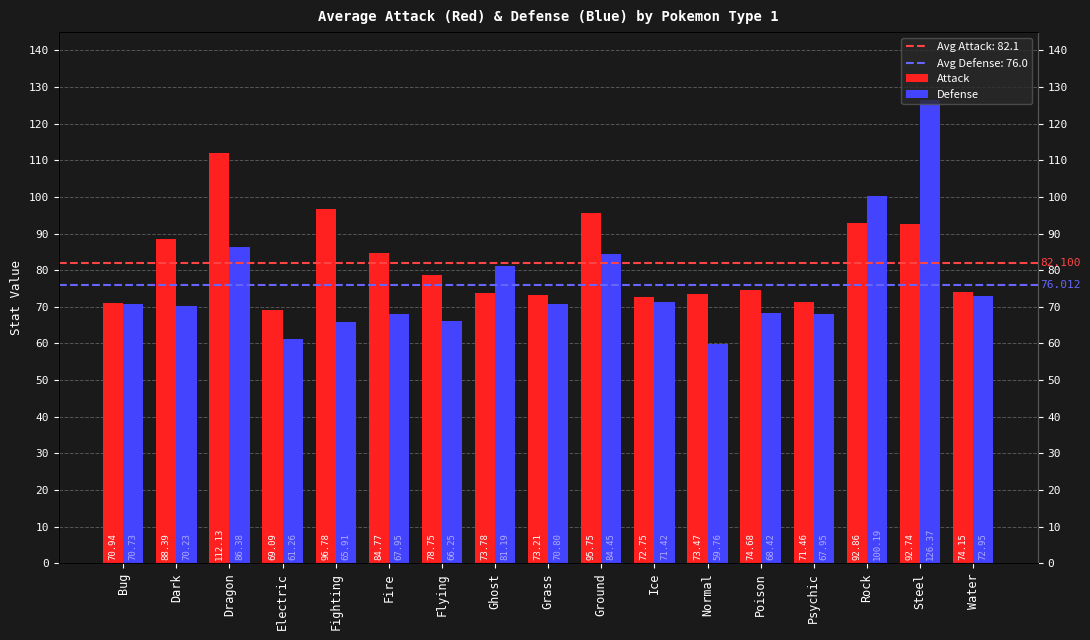

Which category has the highest value in the Attack series?

Dragon